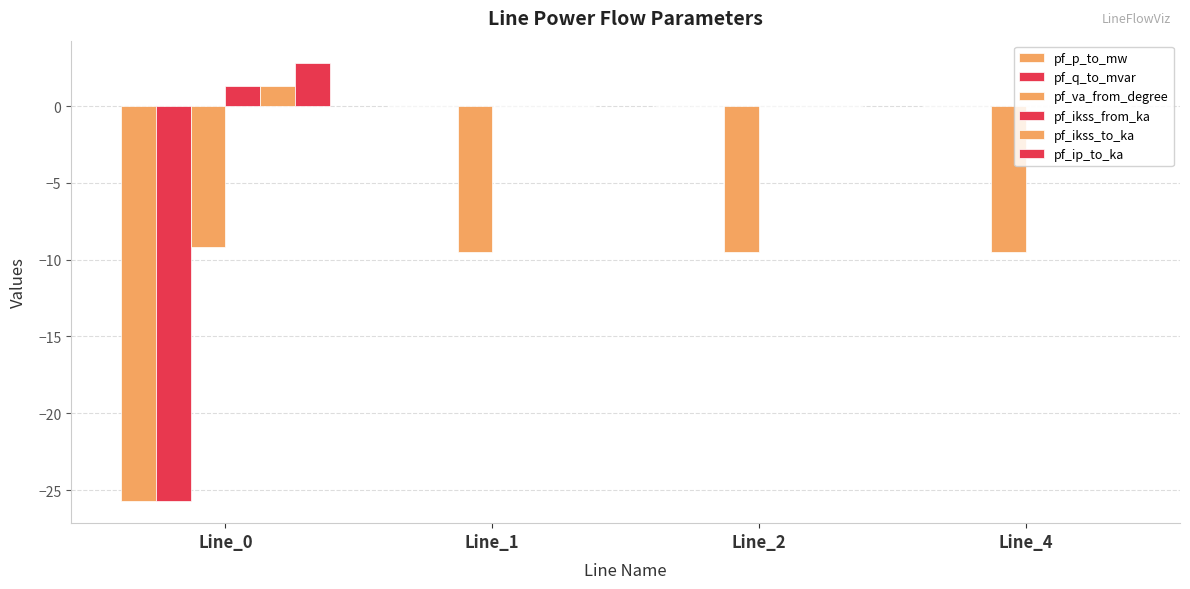

How many series are shown in this chart?

6